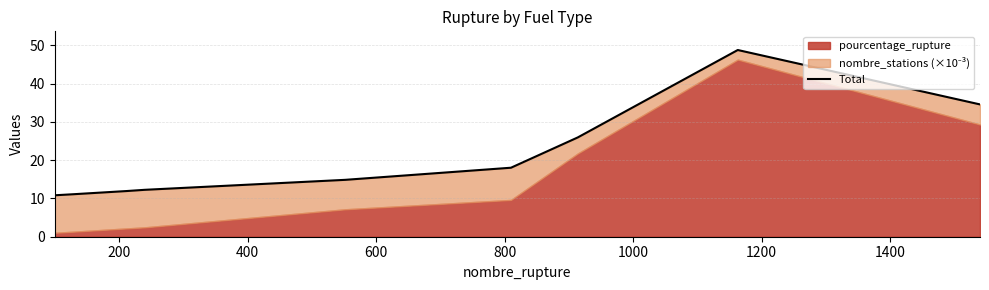

True or false: the data has more than 0 interior local peaks.

True